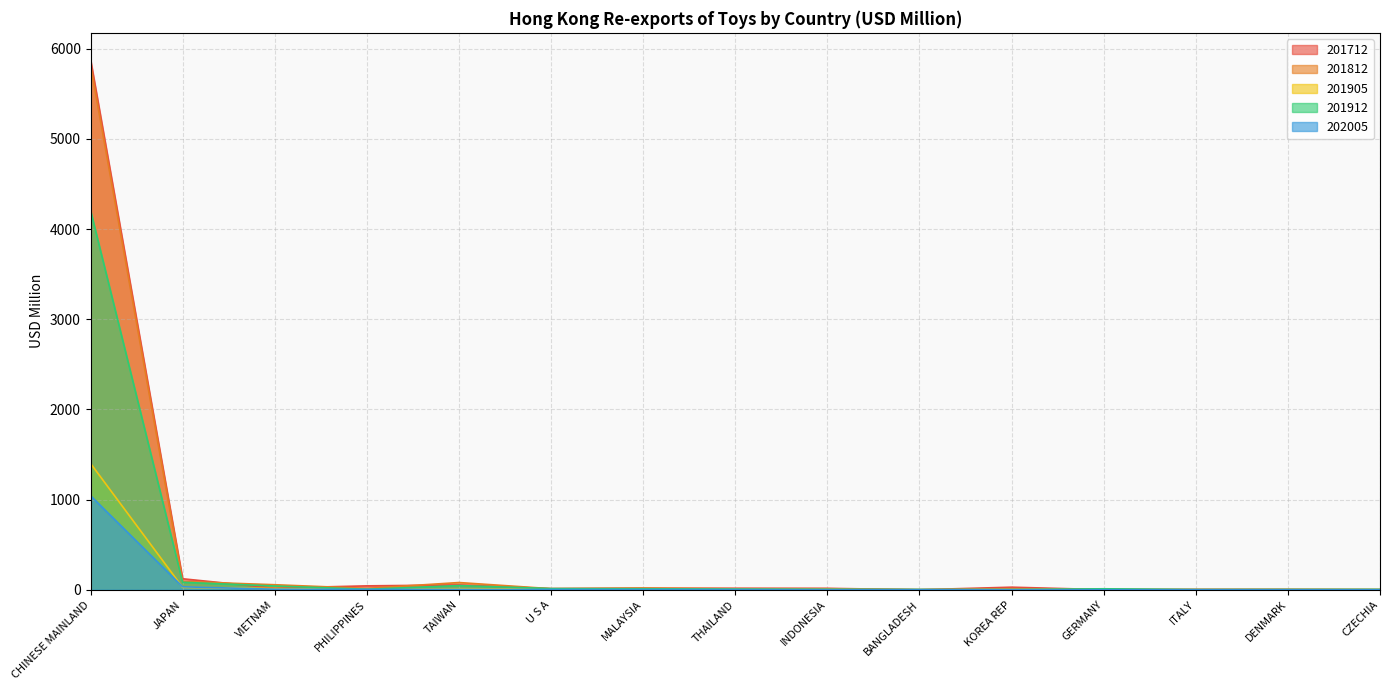

The value of 201812 at PHILIPPINES is 9.4. True or false?

False